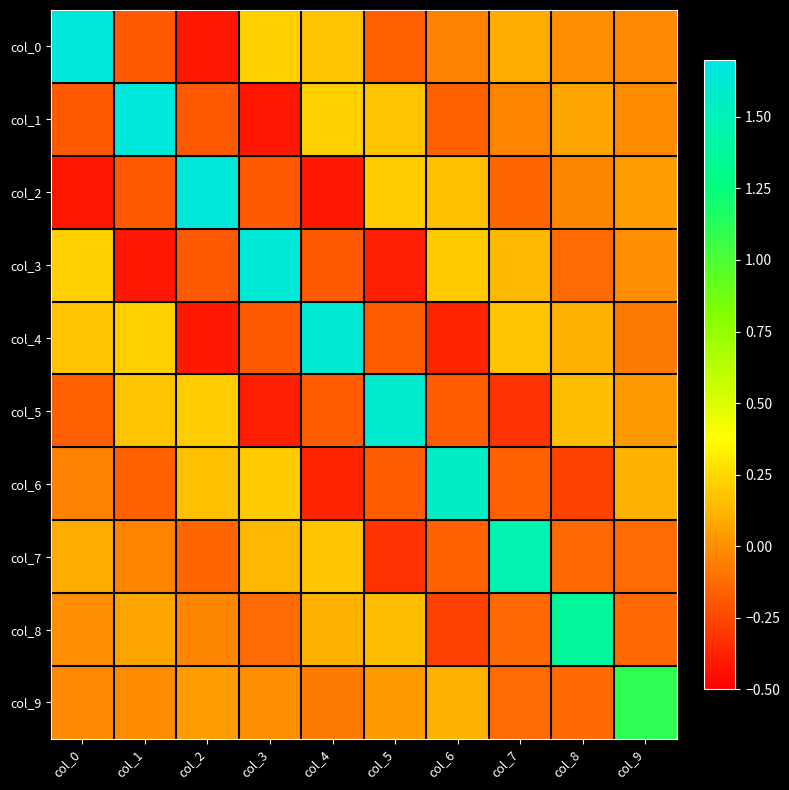

Rank the series by their maximum value, from highest to lowest.

col_0, col_1, col_2, col_3, col_4, col_5, col_6, col_7, col_8, col_9